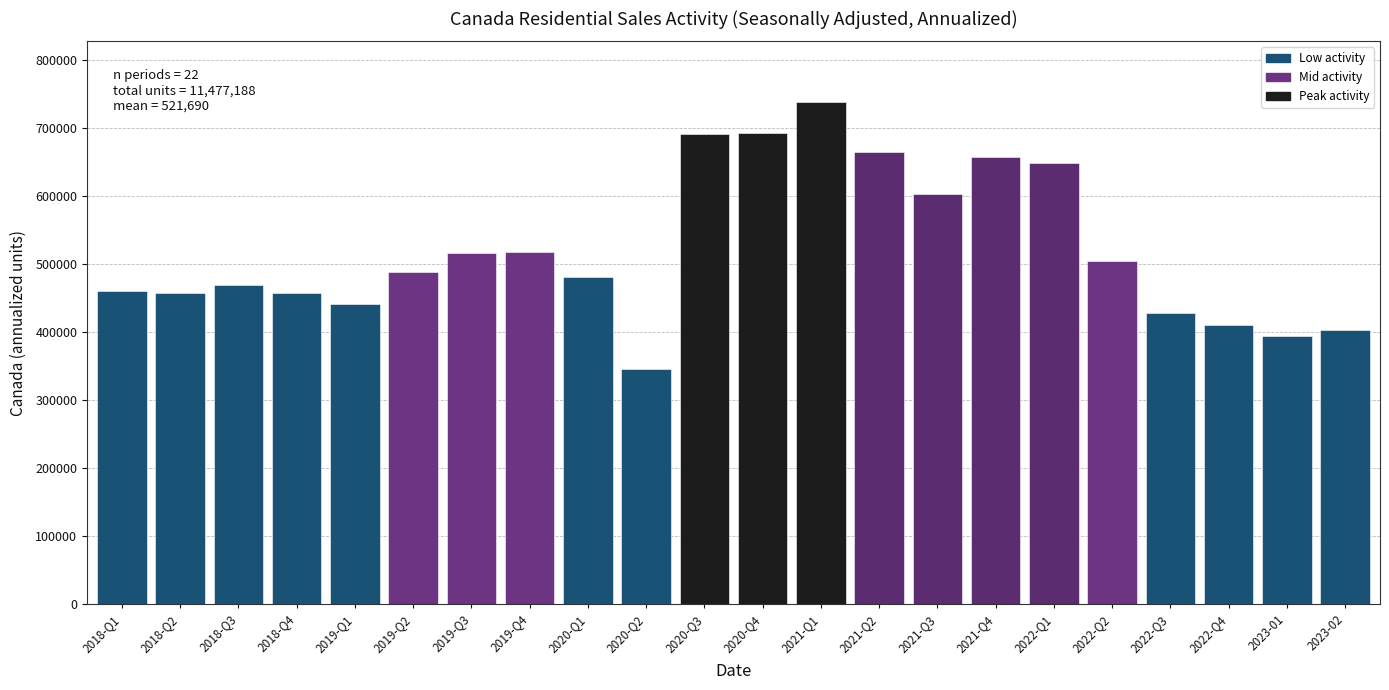

What is the difference between the maximum and minimum values?

393564